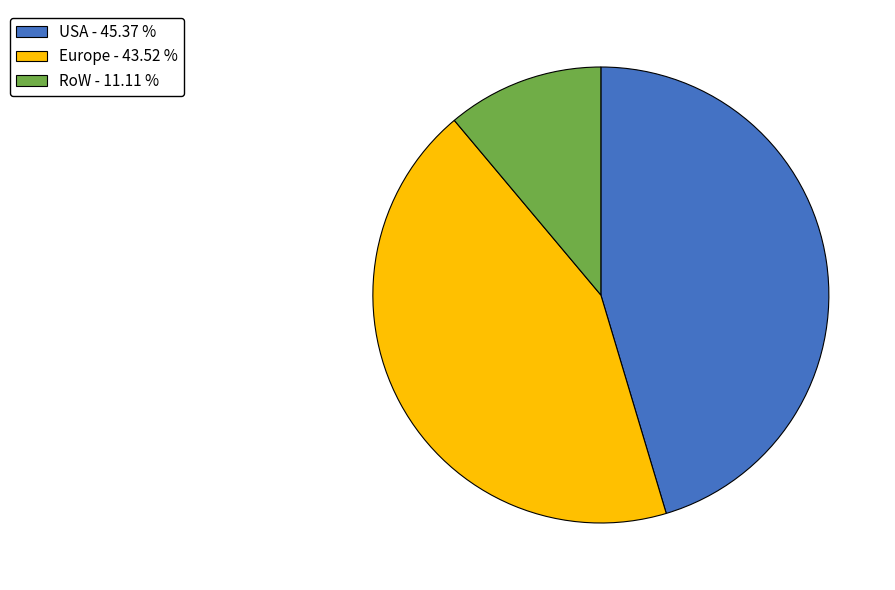

Between USA - 45.37 % and RoW - 11.11 %, which is larger?

USA - 45.37 %